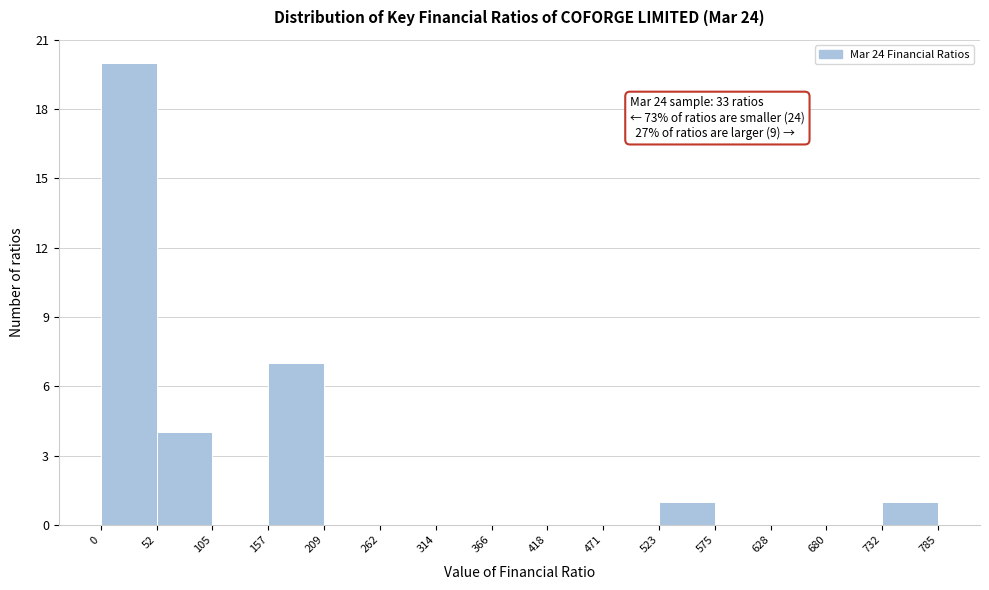

Which range on the x-axis has the tallest bar?

0 to 52